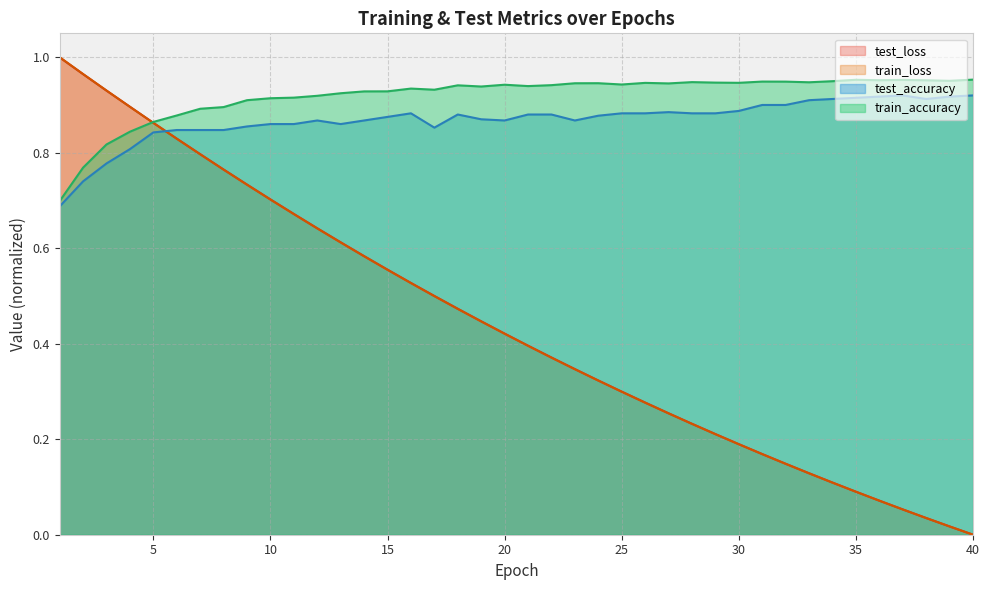

Between which two adjacent categories do train_accuracy and test_loss first intersect?

4 and 5